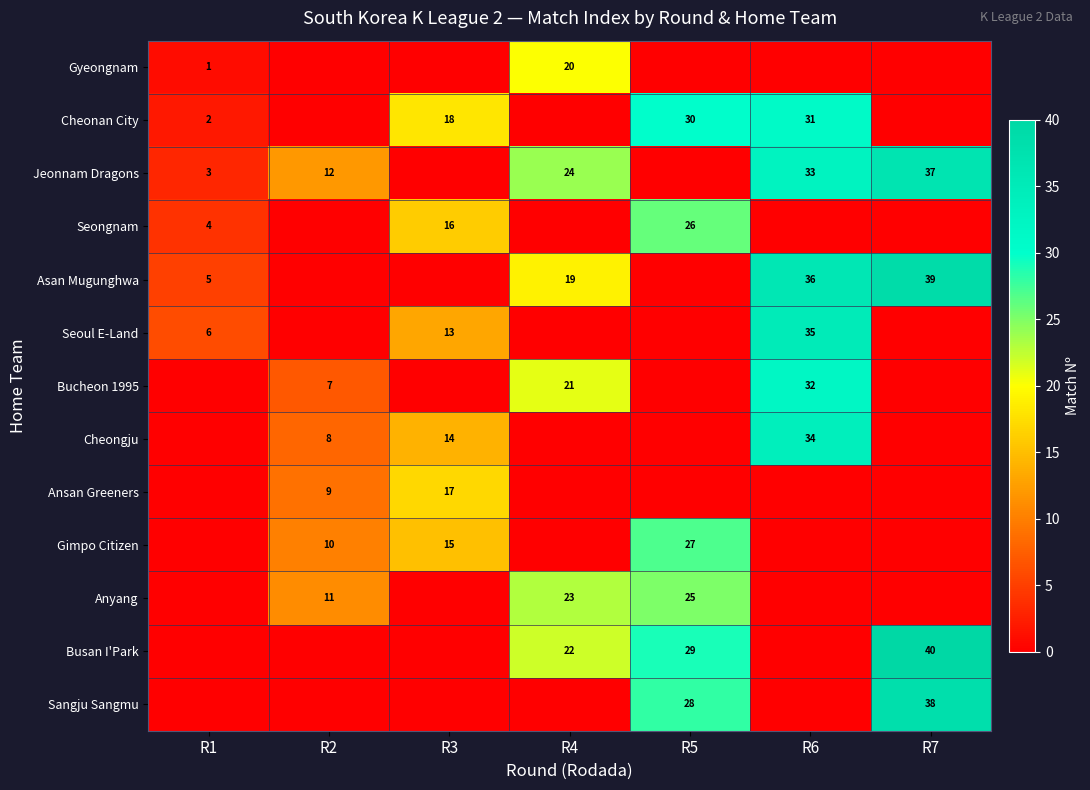

Which label corresponds to the smallest value in the chart?

R2